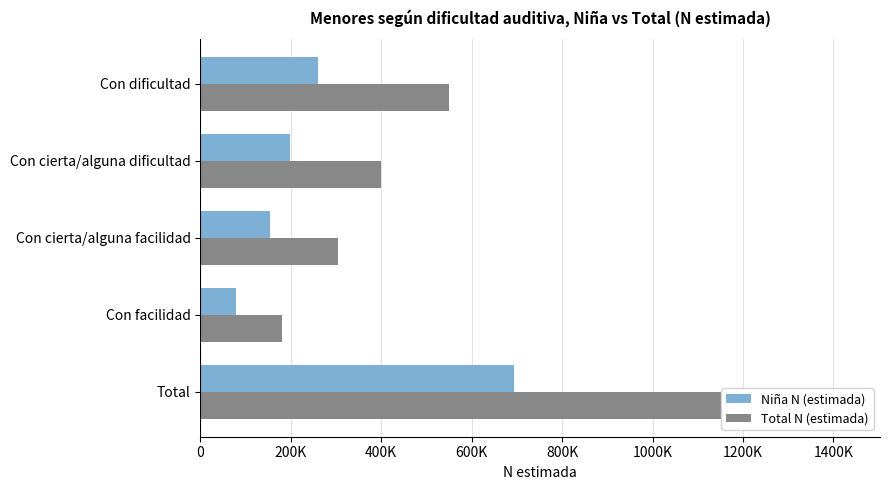

Rank the series by their average value, from lowest to highest.

Niña N (estimada), Total N (estimada)